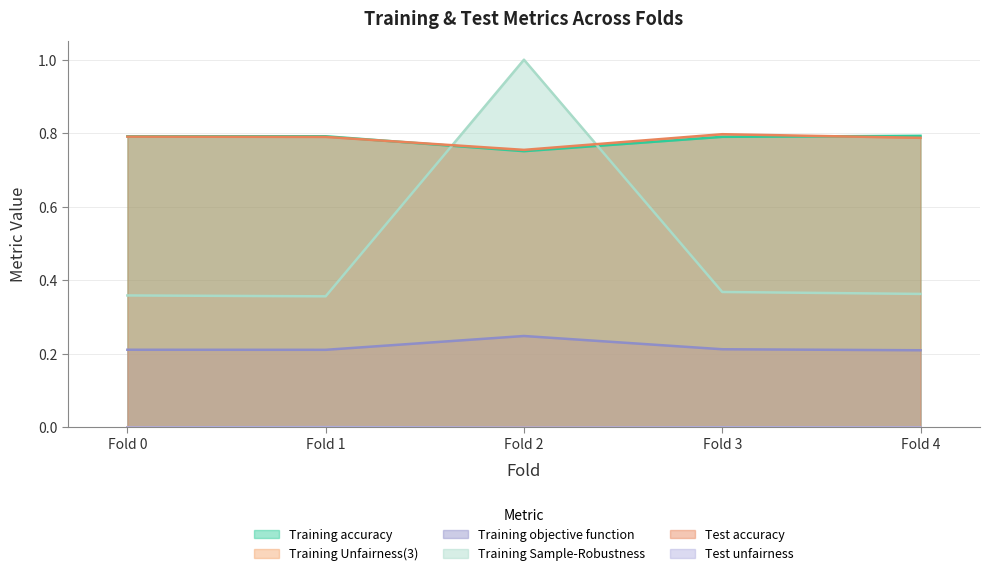

The value of Training accuracy at Fold 3 is 0.8. True or false?

True